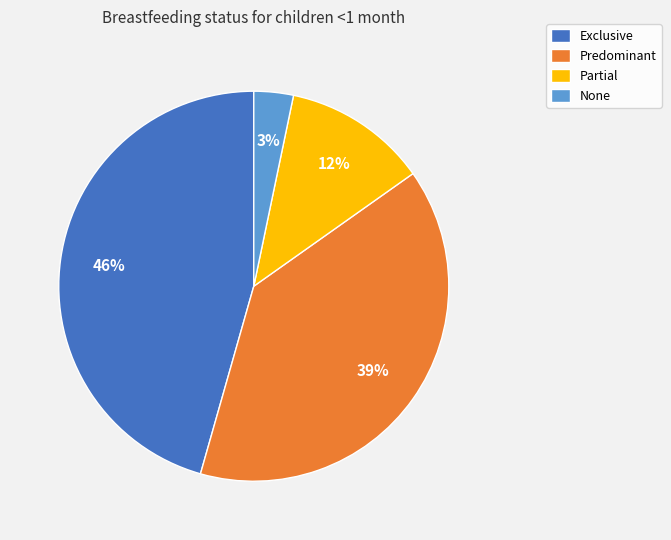

Do Predominant and Exclusive together represent more than half of the pie?

Yes